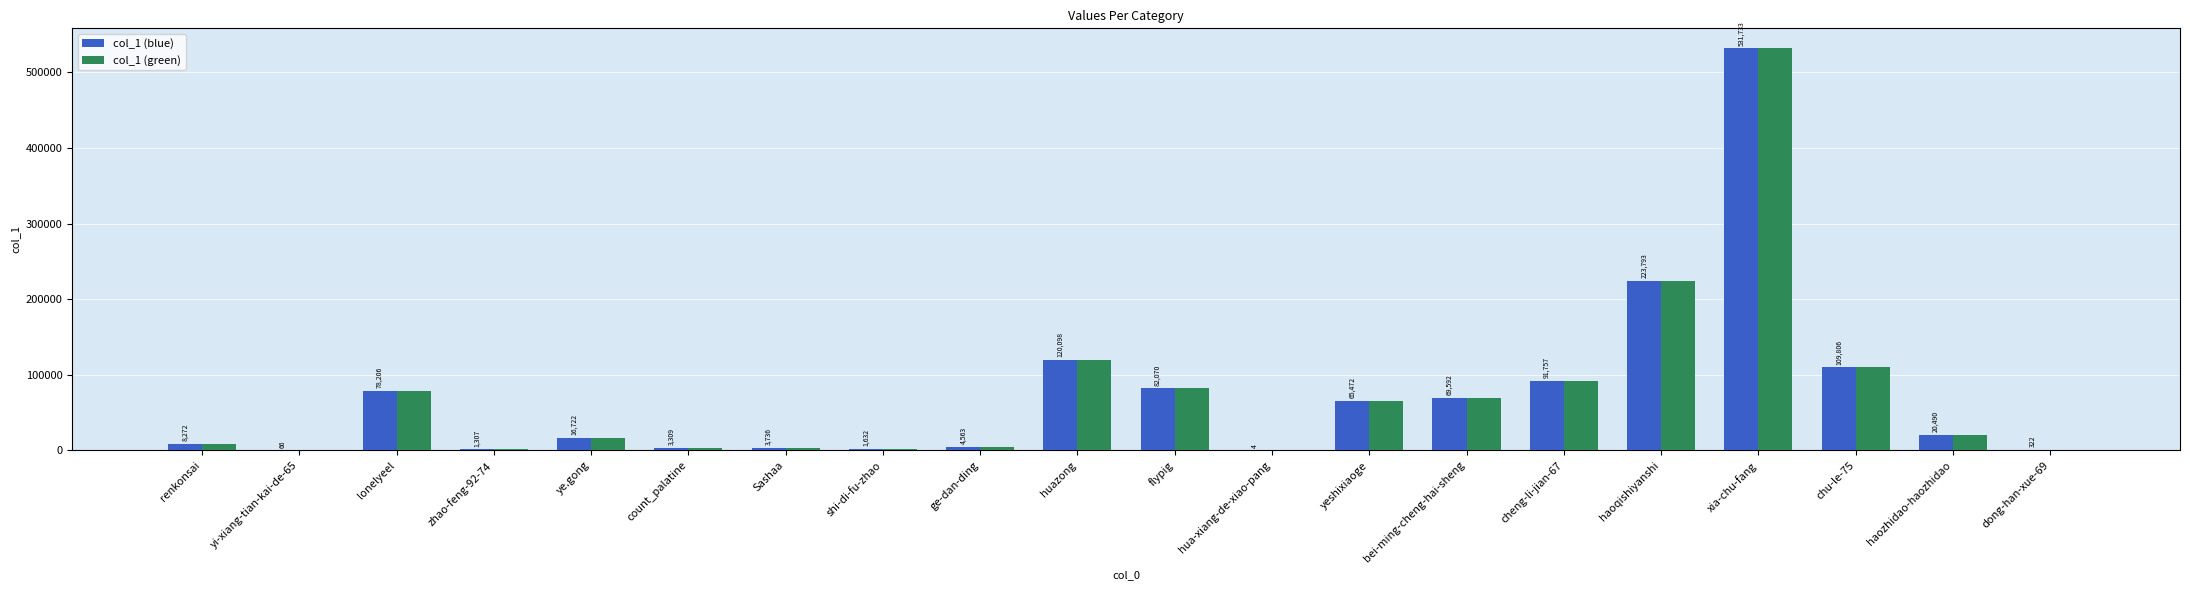

Where is col_1 (blue) nearest to the value 265868?

haoqishiyanshi